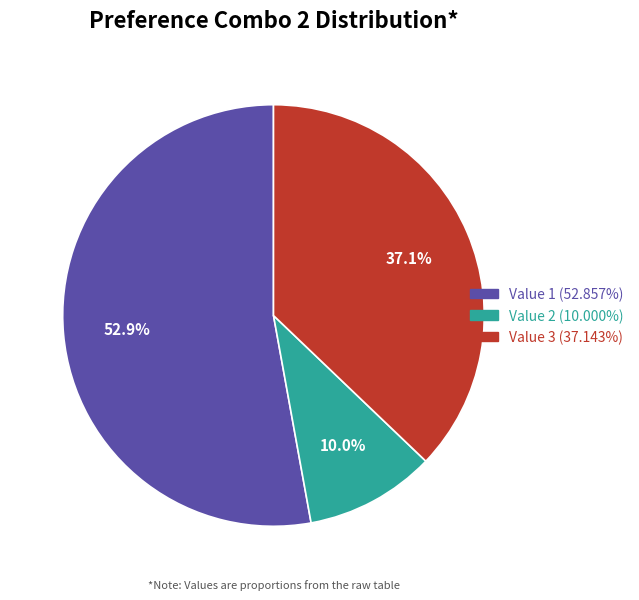

How many slices are in this pie chart?

3